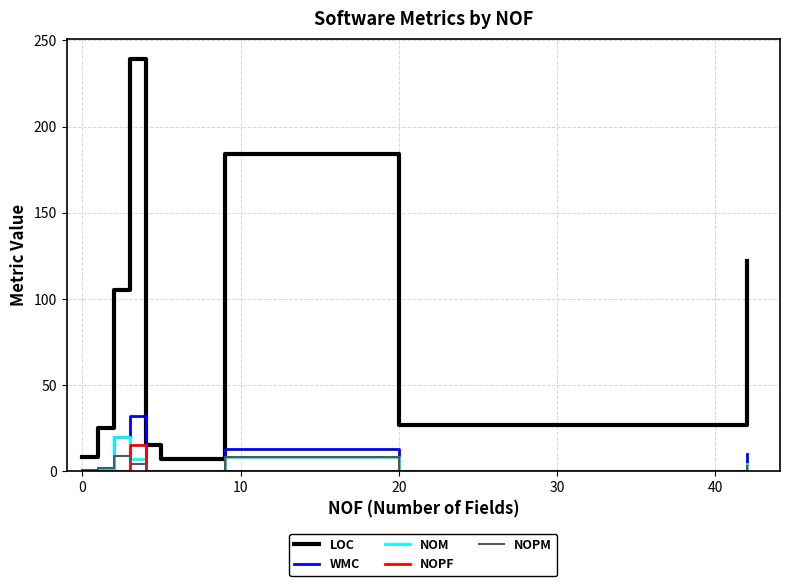

True or false: LOC and NOPM intersect in this chart.

False